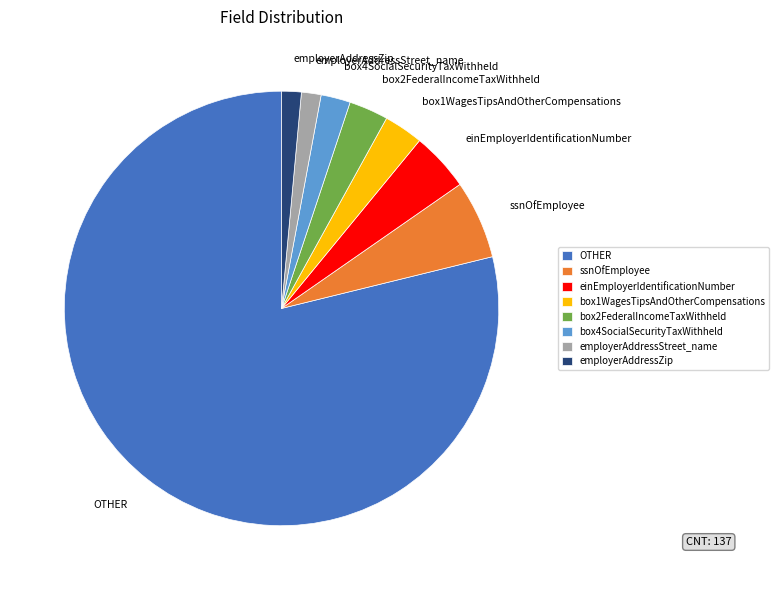

True or false: ssnOfEmployee accounts for 1% of the total.

False